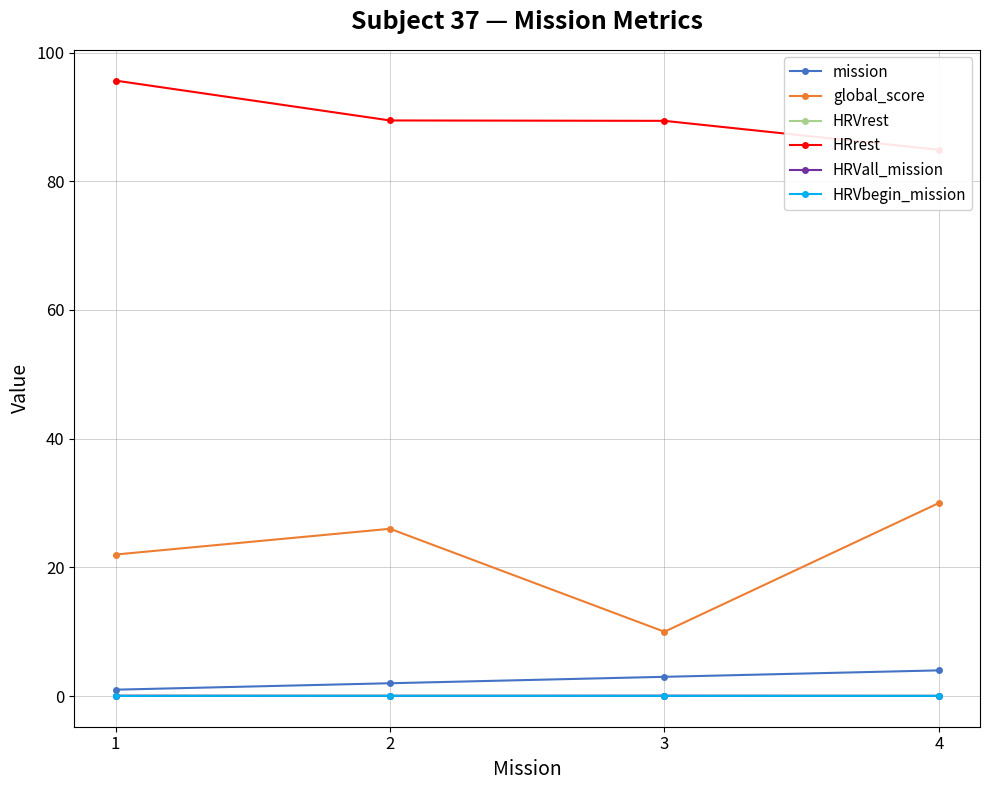

True or false: HRVall_mission and HRVbegin_mission cross at least once.

False